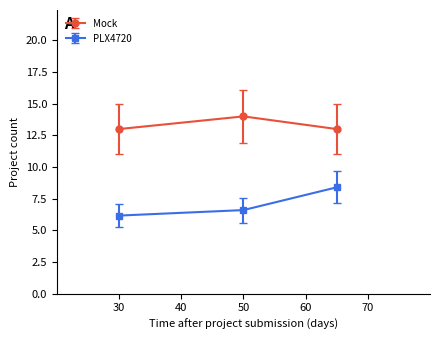

How many data points does each series have?

3